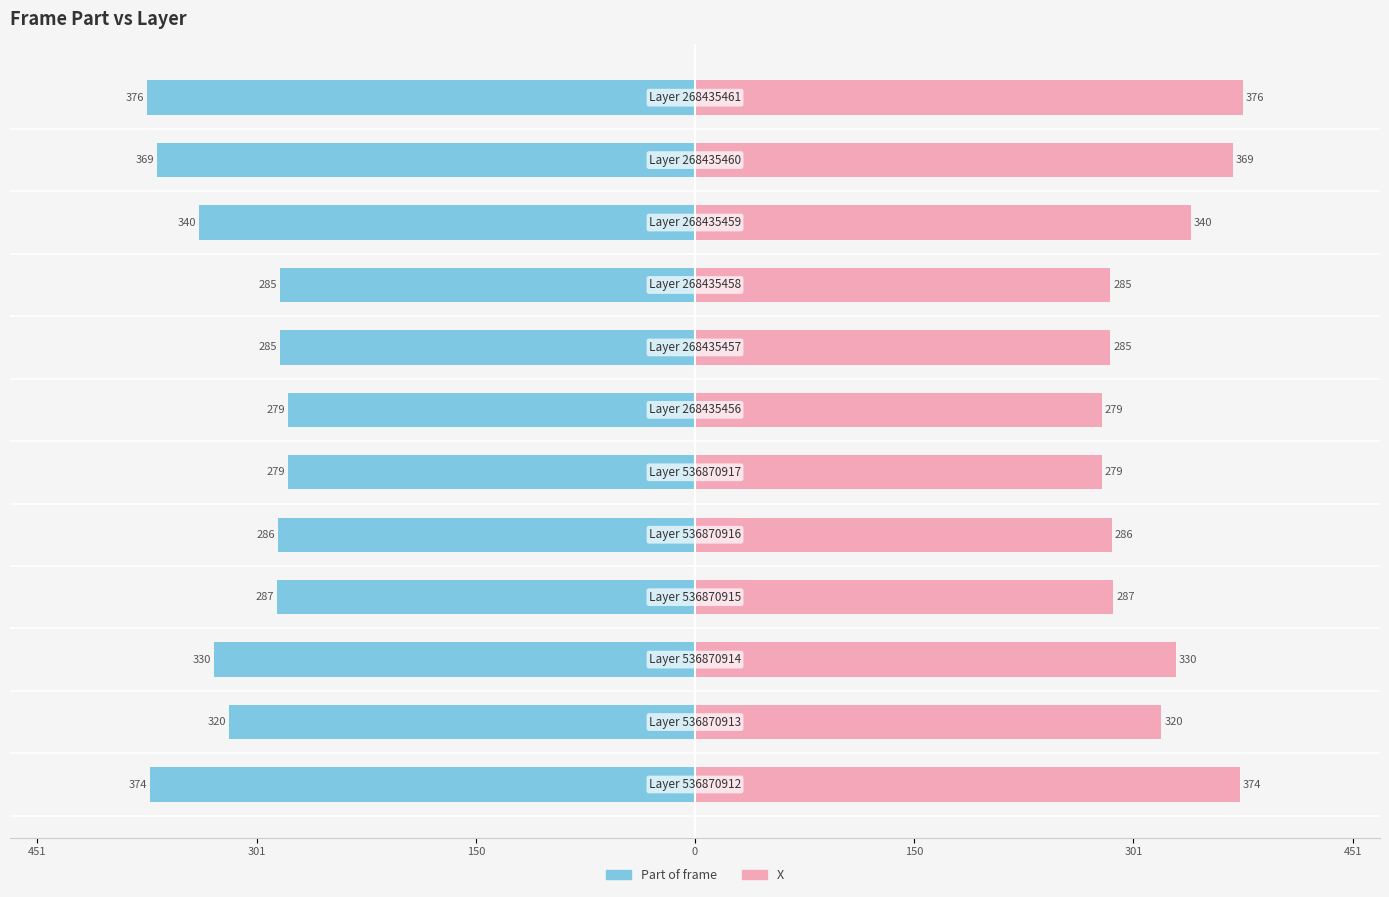

How many data points in X are less than 320?

6